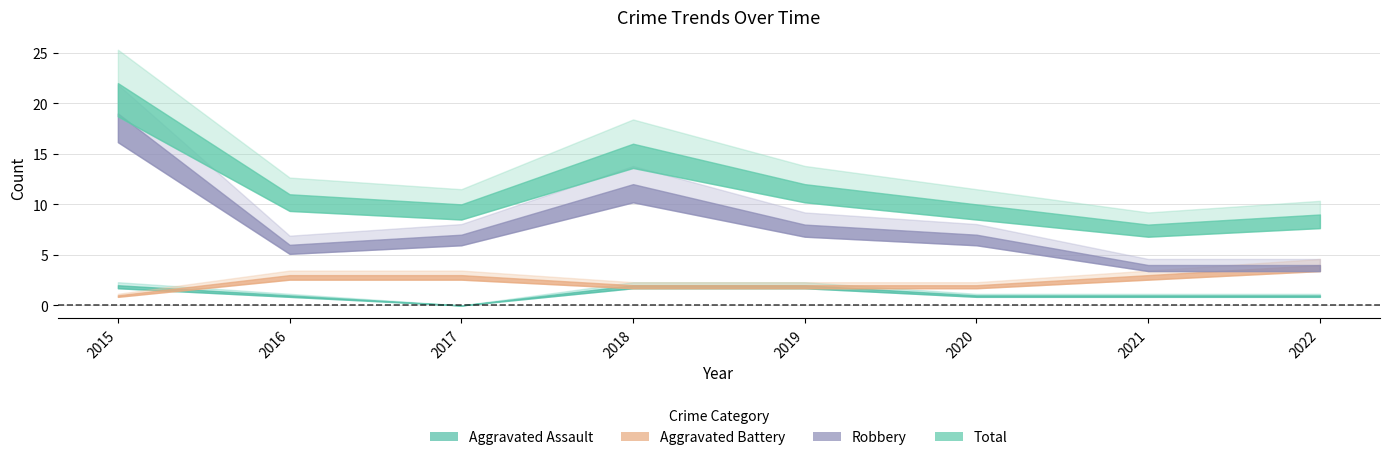

At 2015, list the series in order from smallest to largest.

Aggravated Battery, Aggravated Assault, Robbery, Total